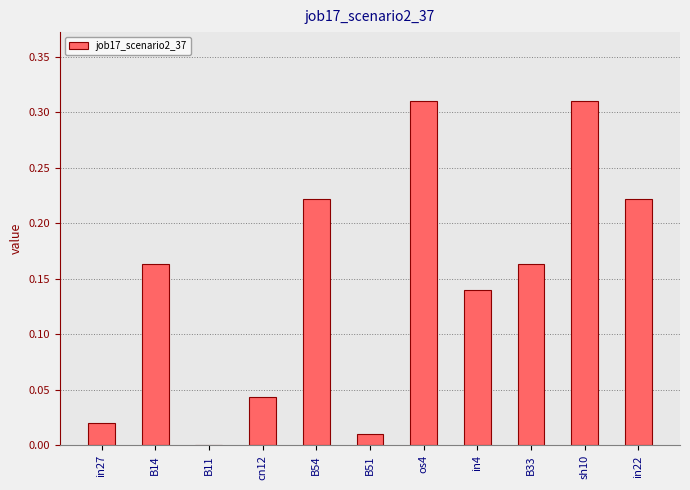

What is the change in value from B33 to in22?

+0.1